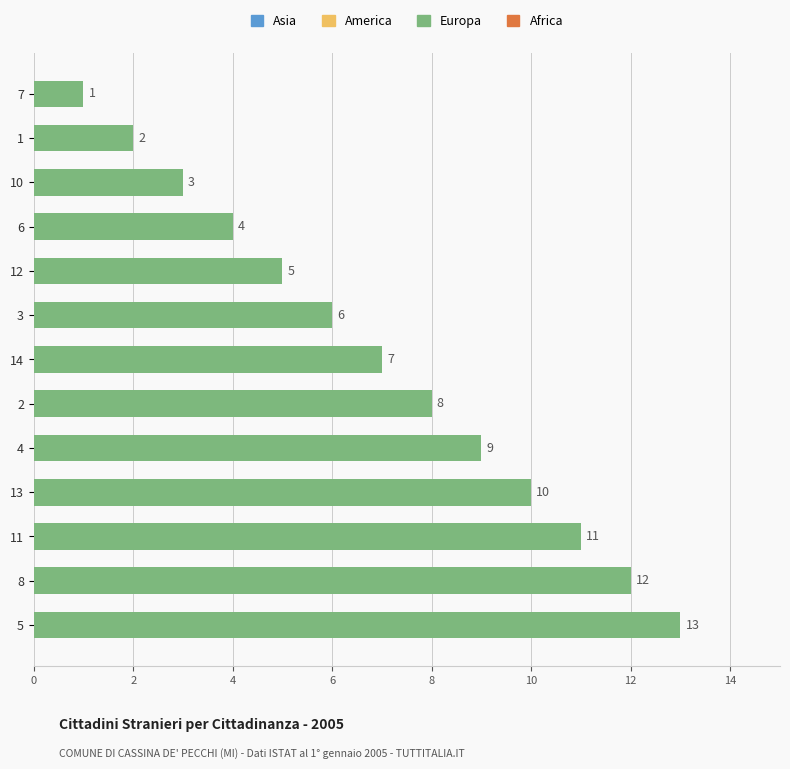

True or false: the data shows 3 at 11.

False